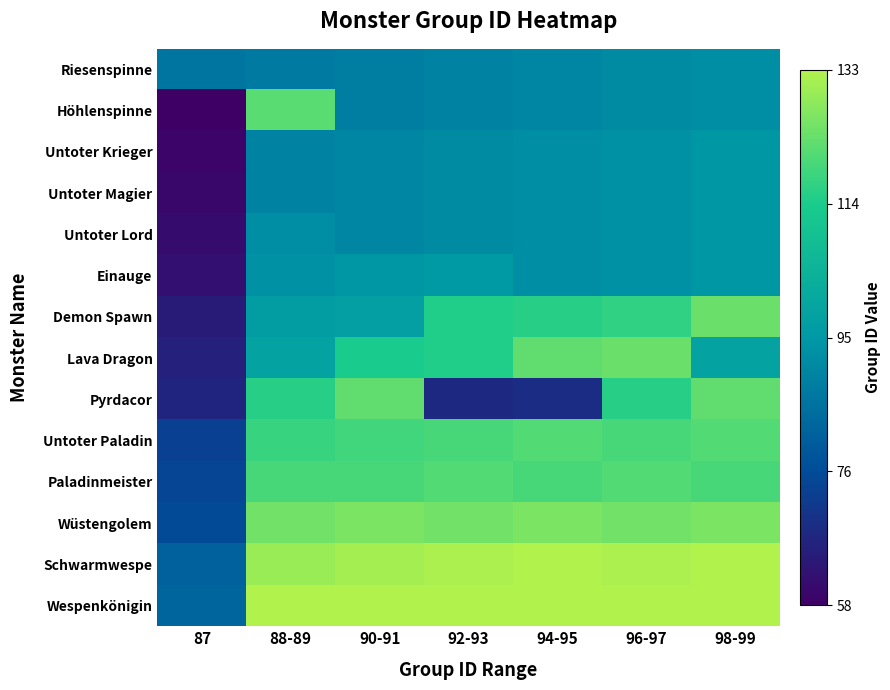

At how many categories does at least one series exceed 80?

7